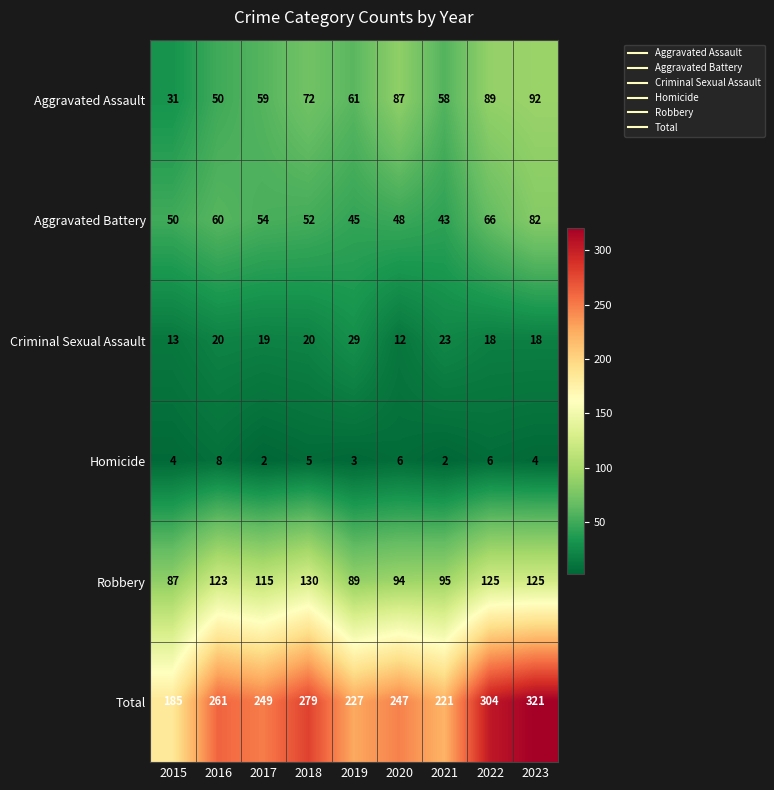

List the series in order of their peak value, lowest first.

Homicide, Criminal Sexual Assault, Aggravated Battery, Aggravated Assault, Robbery, Total